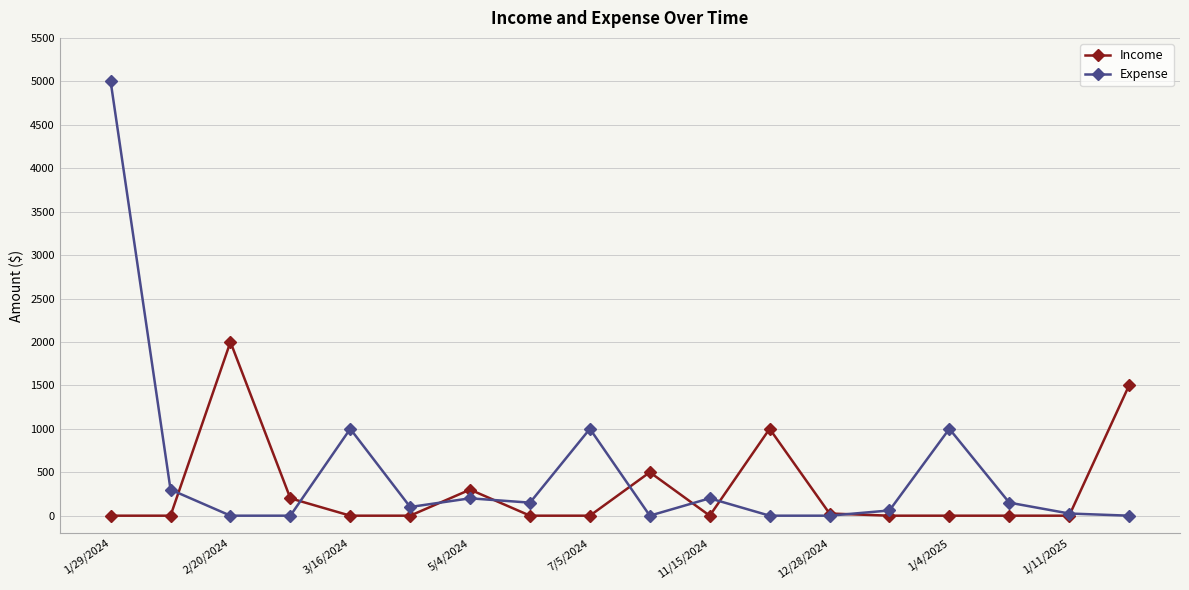

What is the value of the Expense point at the 2nd from the left?

300